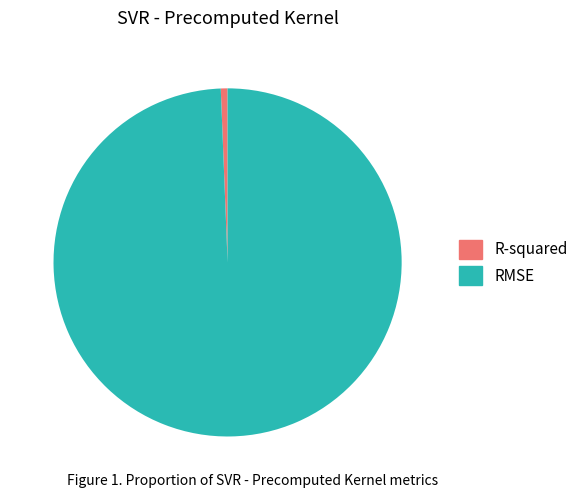

True or false: R-squared accounts for 1% of the total.

True